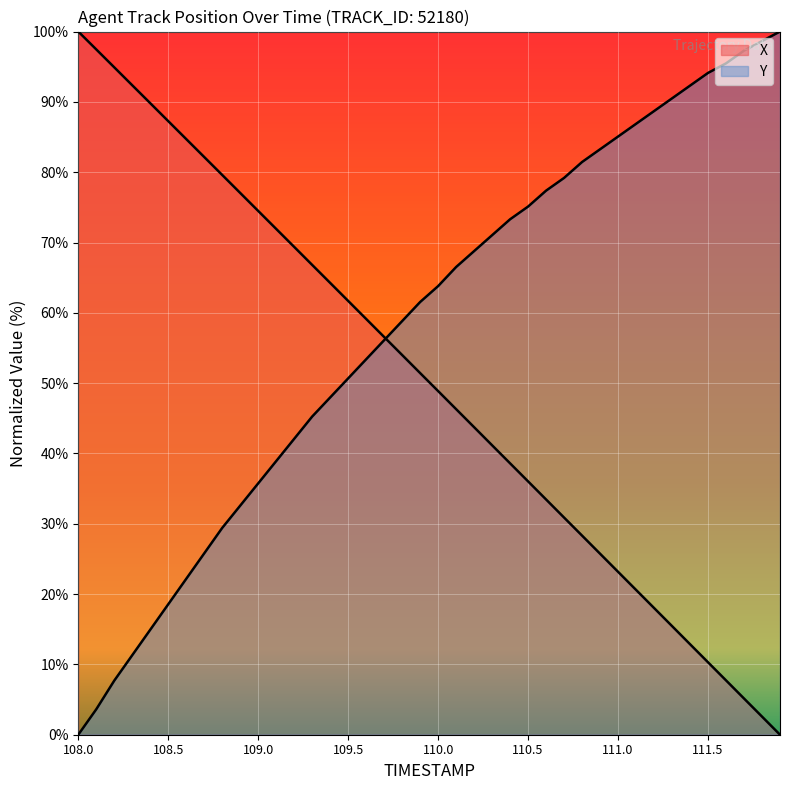

The X series shows 77.0 at 108.9. True or false?

True